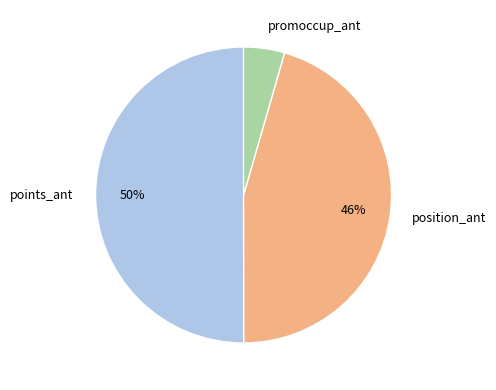

True or false: promoccup_ant accounts for 4% of the total.

True